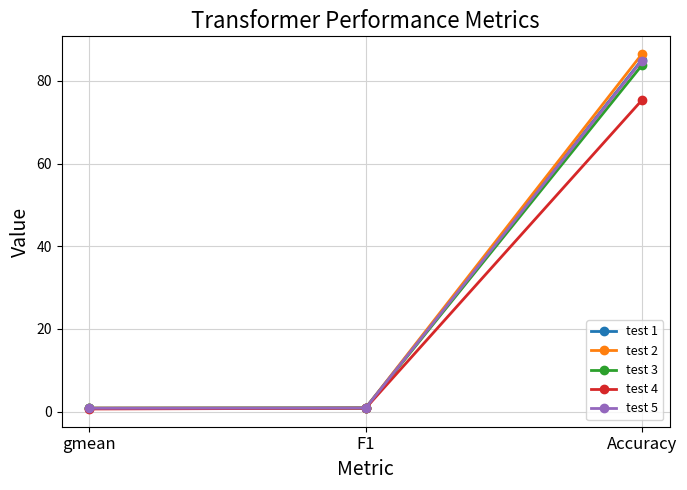

How many lines are shown in the chart?

5